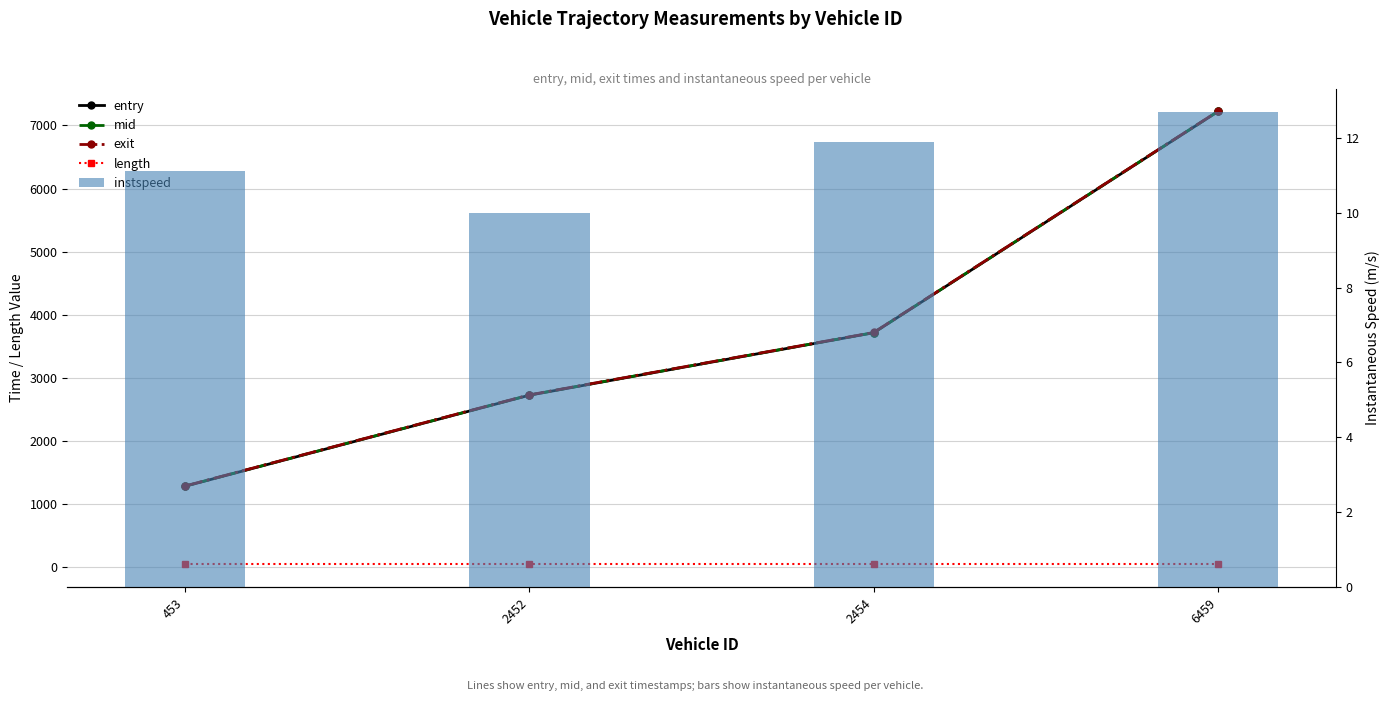

Reading left to right, list all the values displayed in this chart.

entry: 453=1285.2	2452=2727.3	2454=3716.3	6459=7220.7
mid: 453=1287.1	2452=2729.4	2454=3718.2	6459=7222.1
exit: 453=1289.6	2452=2731.9	2454=3720.7	6459=7224.5
length: 453=45.9	2452=45.9	2454=45.9	6459=45.9
instspeed: 453=11.1	2452=10.0	2454=11.9	6459=12.7